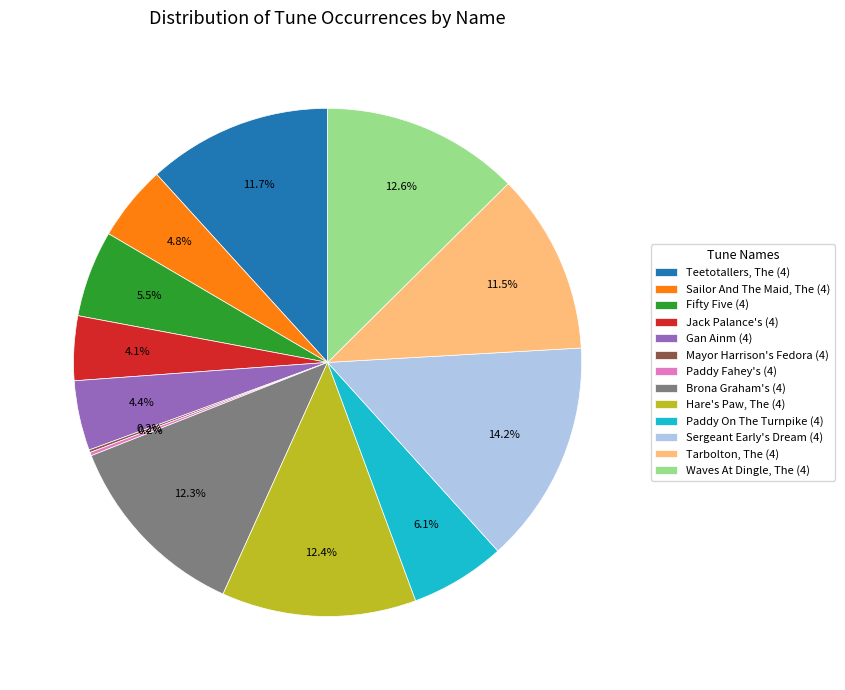

Which category has the biggest portion of the pie?

Sergeant Early's Dream (4)